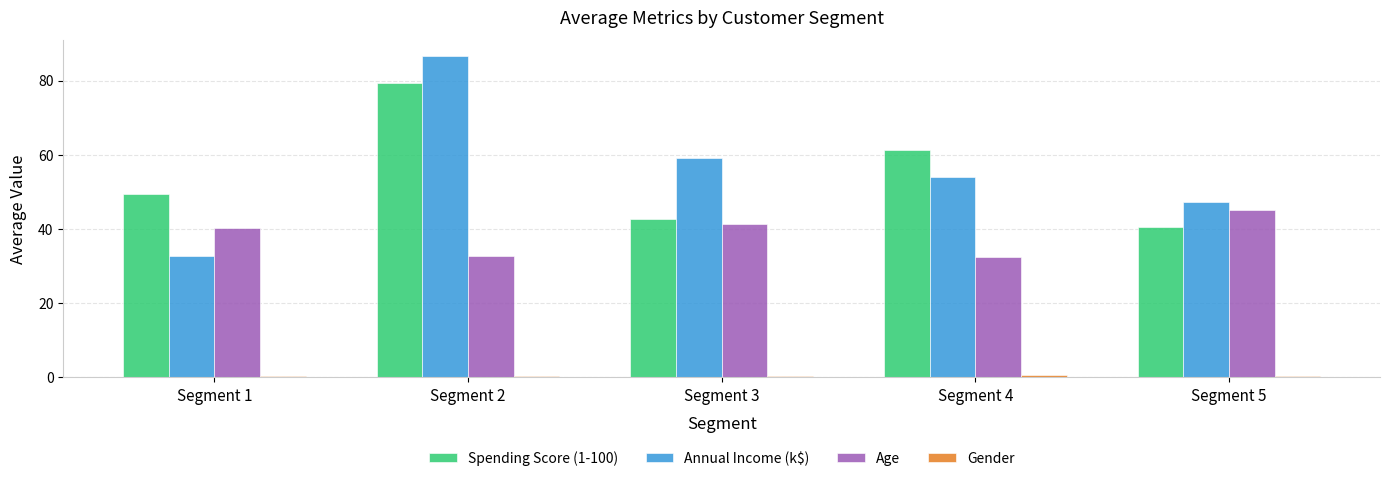

The value of Annual Income (k$) at Segment 2 is 86.5. True or false?

True